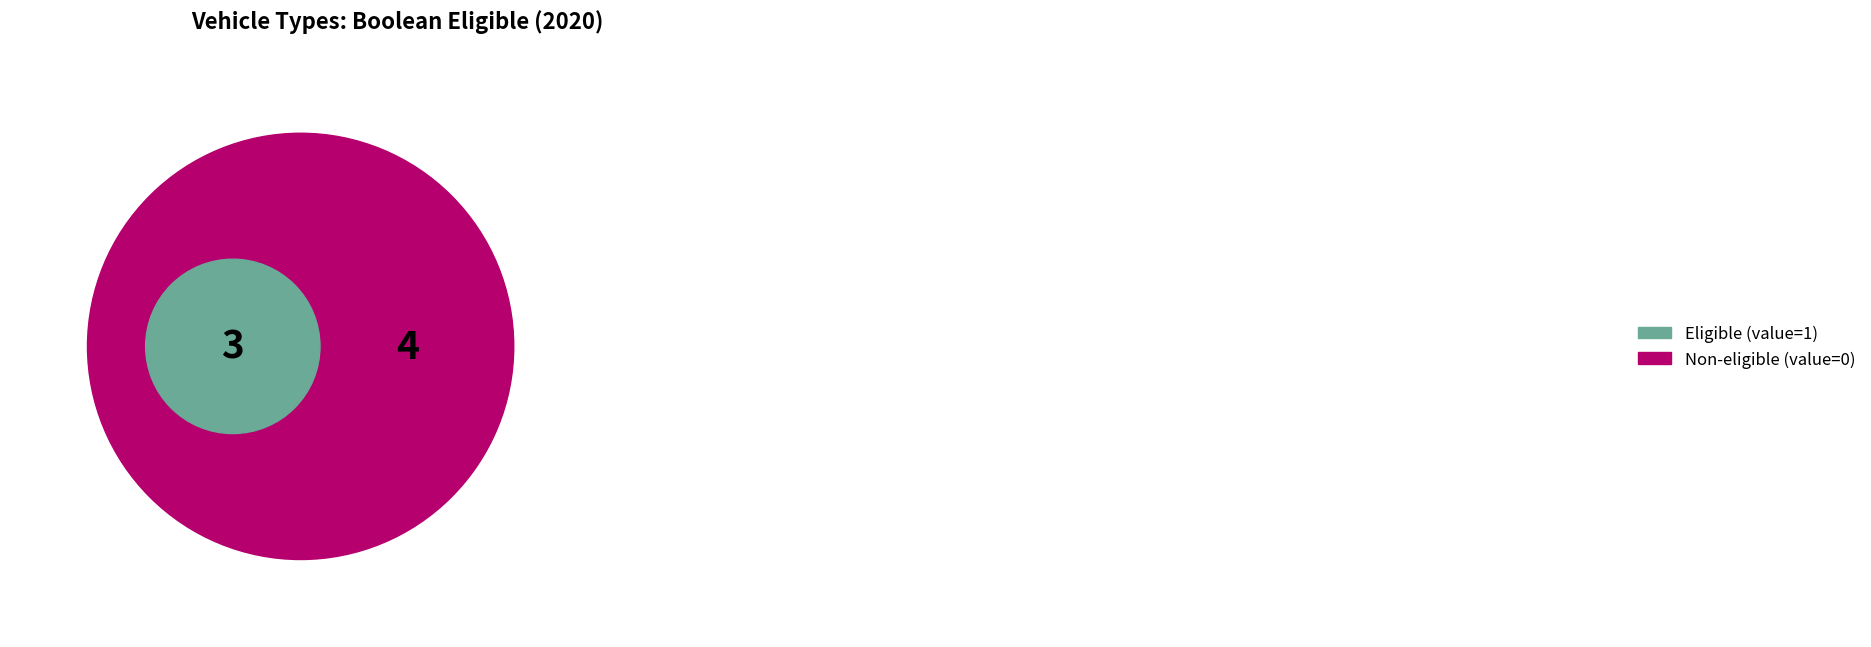

Is plugin hybrid vehicle the majority of the pie?

No